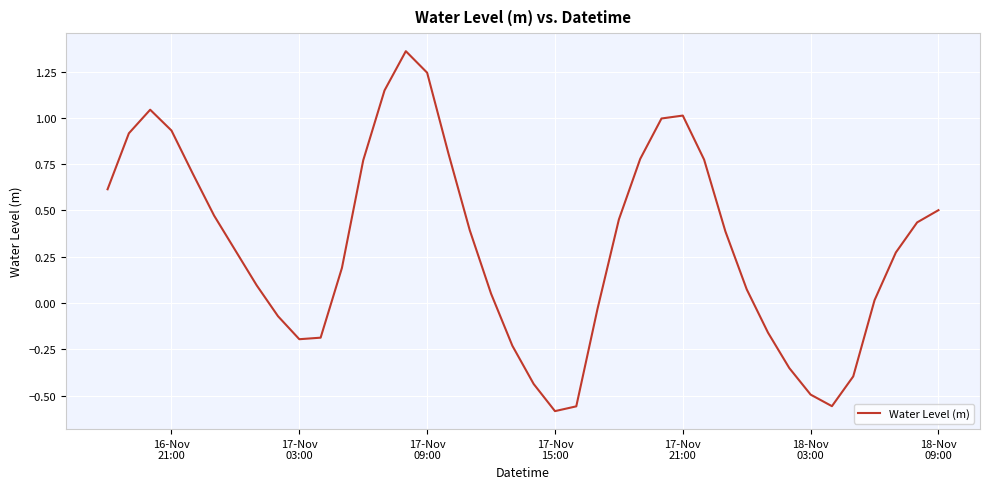

What is the difference between the maximum and second lowest values?

1.9